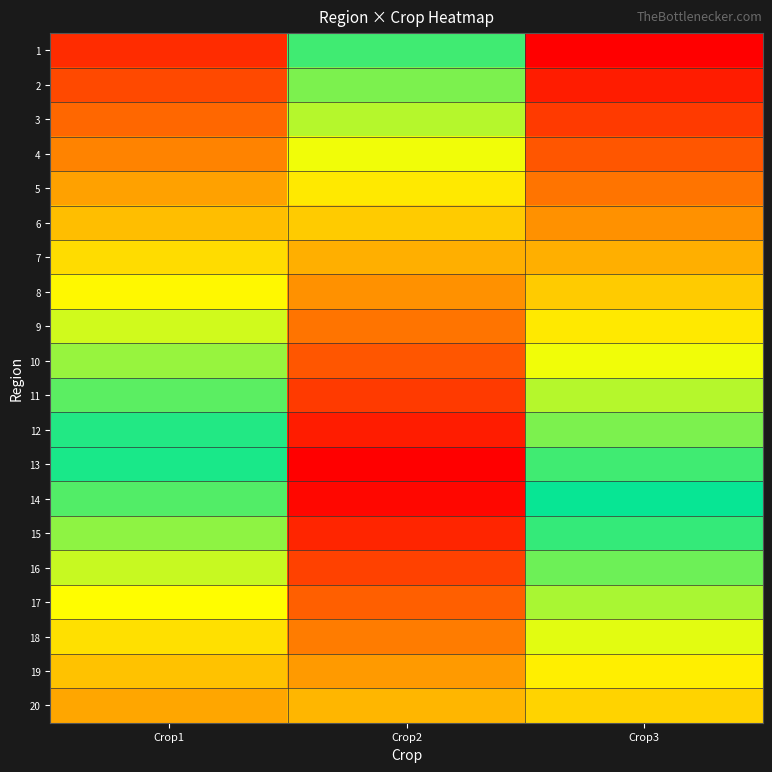

Rank the series at Crop2 from highest to lowest value.

13, 14, 12, 15, 11, 16, 10, 17, 9, 18, 8, 19, 7, 20, 6, 5, 4, 3, 2, 1